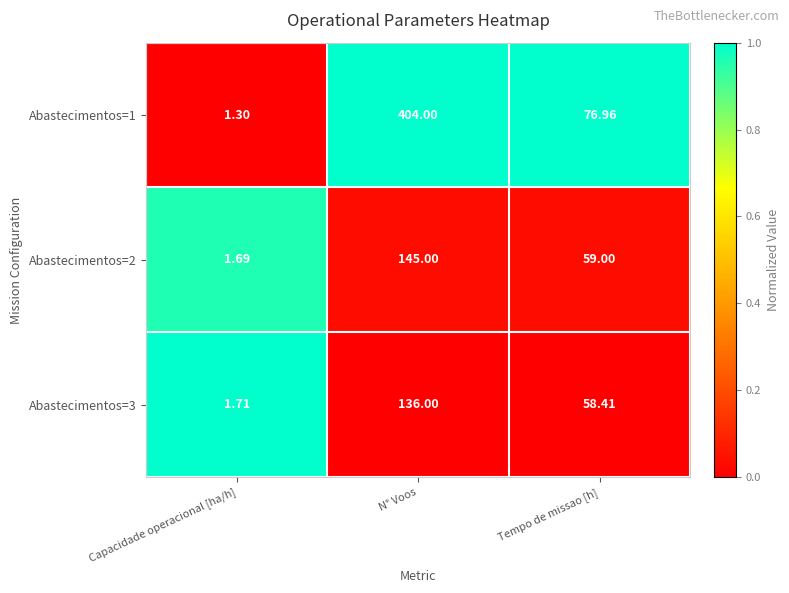

At which label is Abastecimentos=2 closest to 73?

Tempo de missao [h]